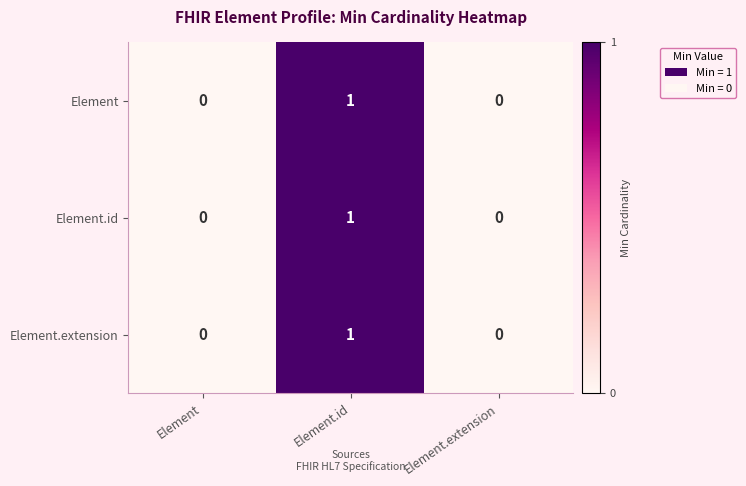

True or false: Element.id has a value of -1 at Element.extension.

False